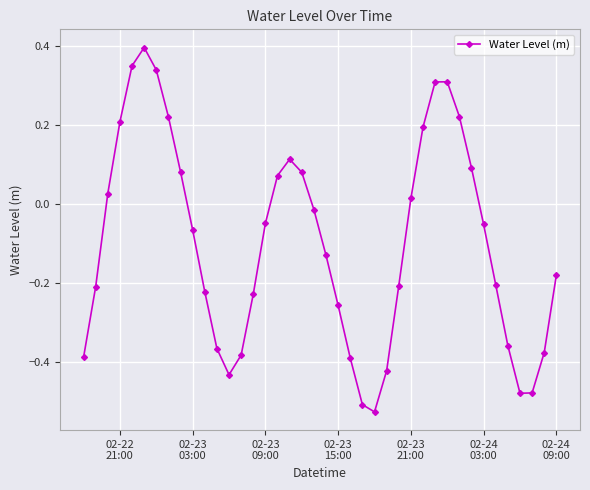

What is the sum of all values?

-3.9